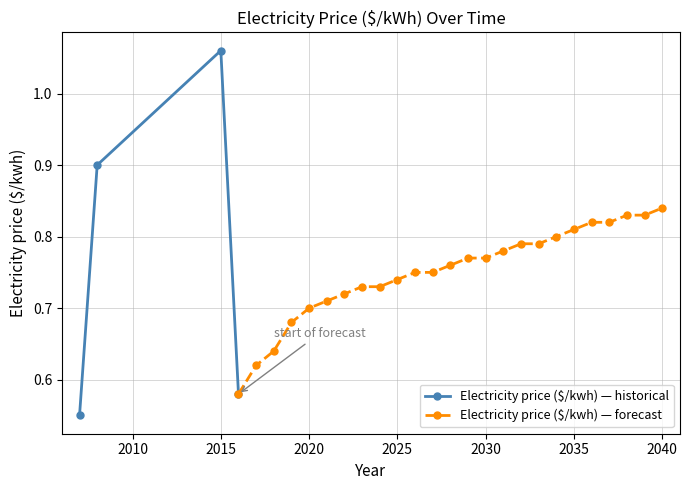

What is the average value?

0.8